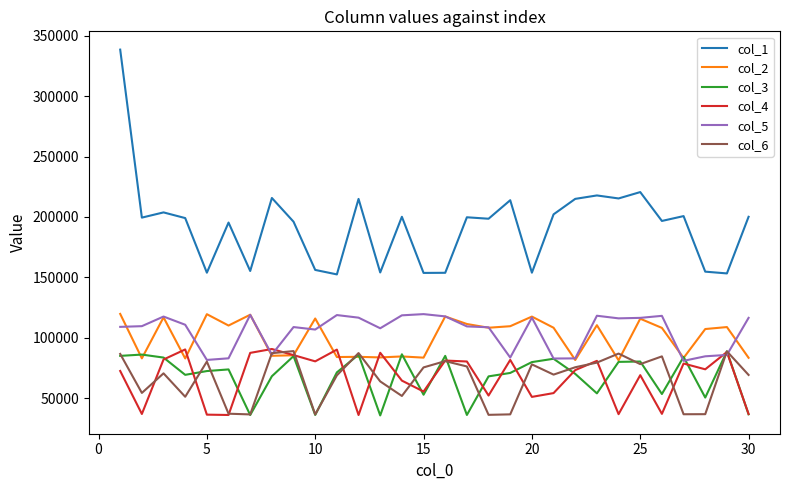

Which series has the largest total across all categories?

col_1